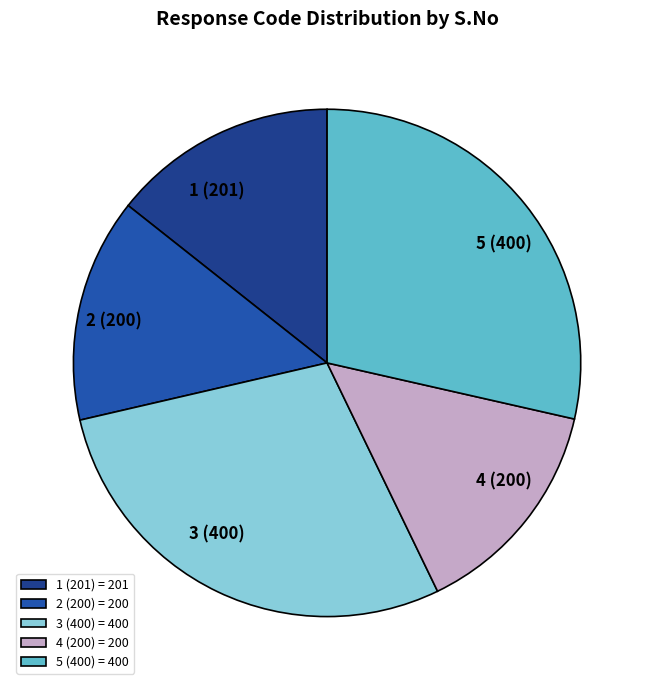

True or false: 4 (200) accounts for 14% of the total.

True